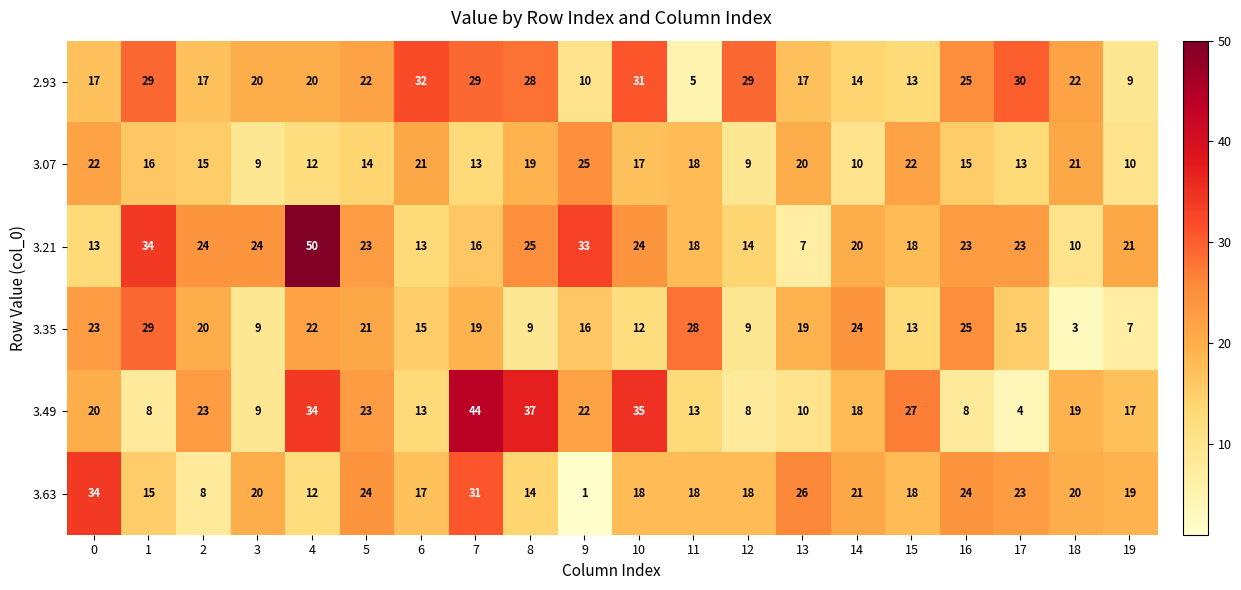

Which series changed the most between 13 and 18?

3.35